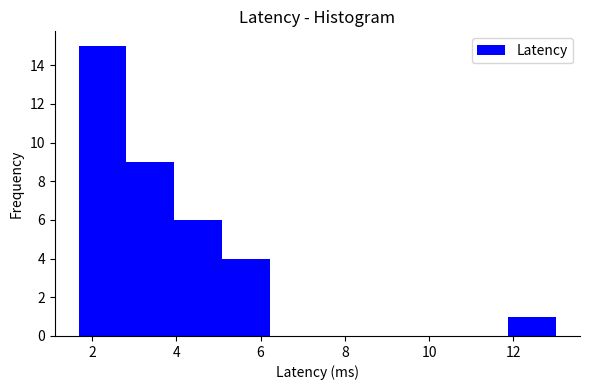

Reading left to right, list every bar in this chart as the range it spans on the x-axis followed by its height. Neither the bar edges nor the heights are printed on the chart, so give them approximately, as read against the axes.

1.6 to 2.8: 15
2.8 to 4.0: 9
4.0 to 5.0: 6
5.0 to 6.2: 4
6.2 to 7.4: 0
7.4 to 8.4: 0
8.4 to 9.6: 0
9.6 to 10.8: 0
10.8 to 11.8: 0
11.8 to 13.0: 1